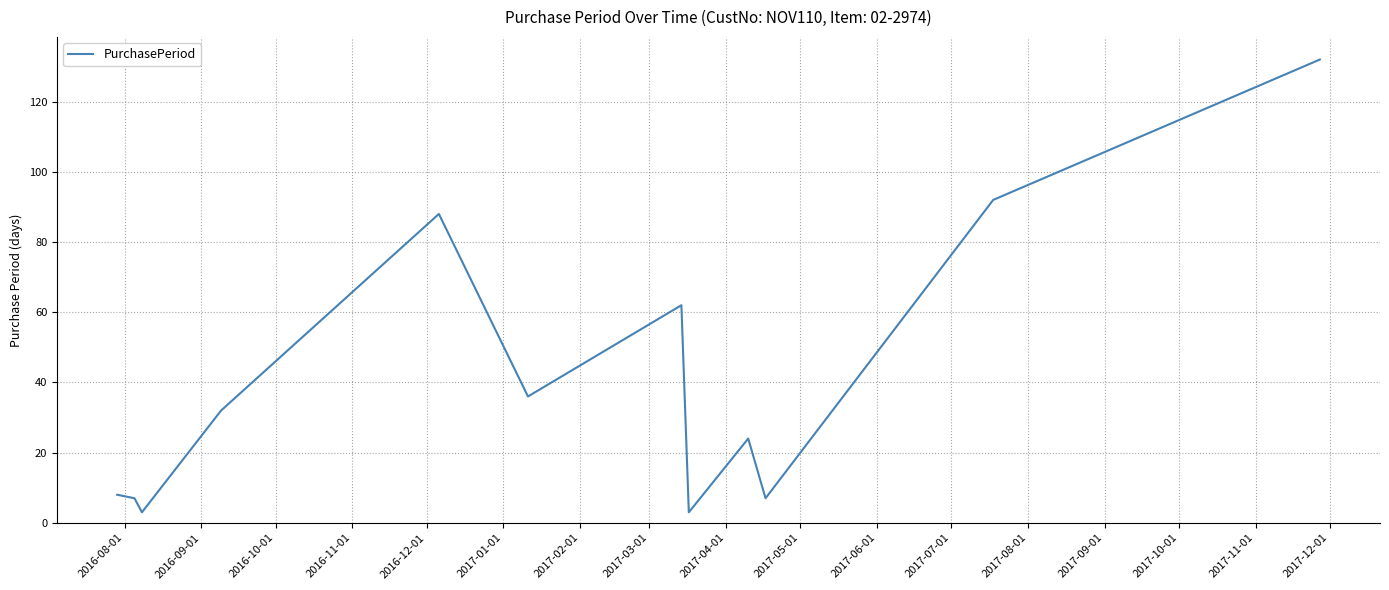

What is the smallest value displayed?

3